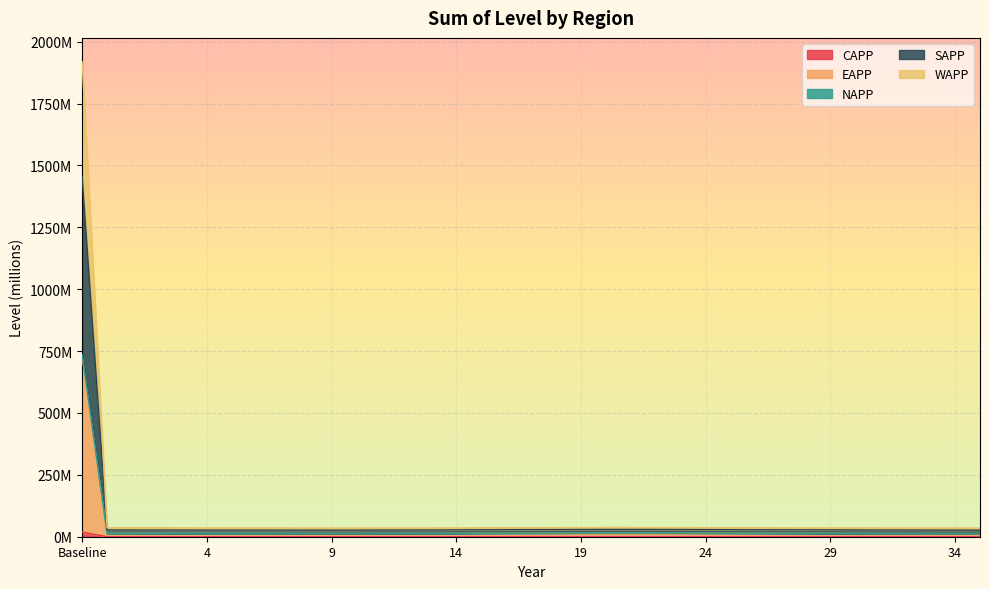

What are all the series names shown in the legend?

CAPP, EAPP, NAPP, SAPP, WAPP